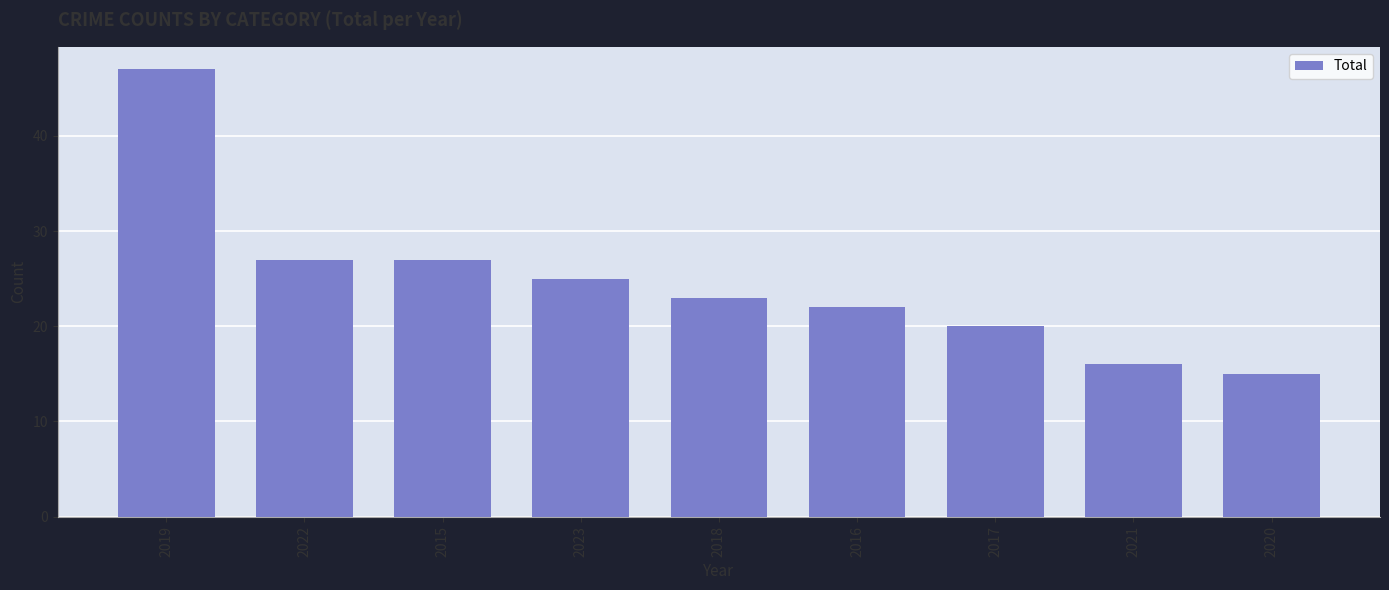

Which has a higher value, 2022 or 2020?

2022